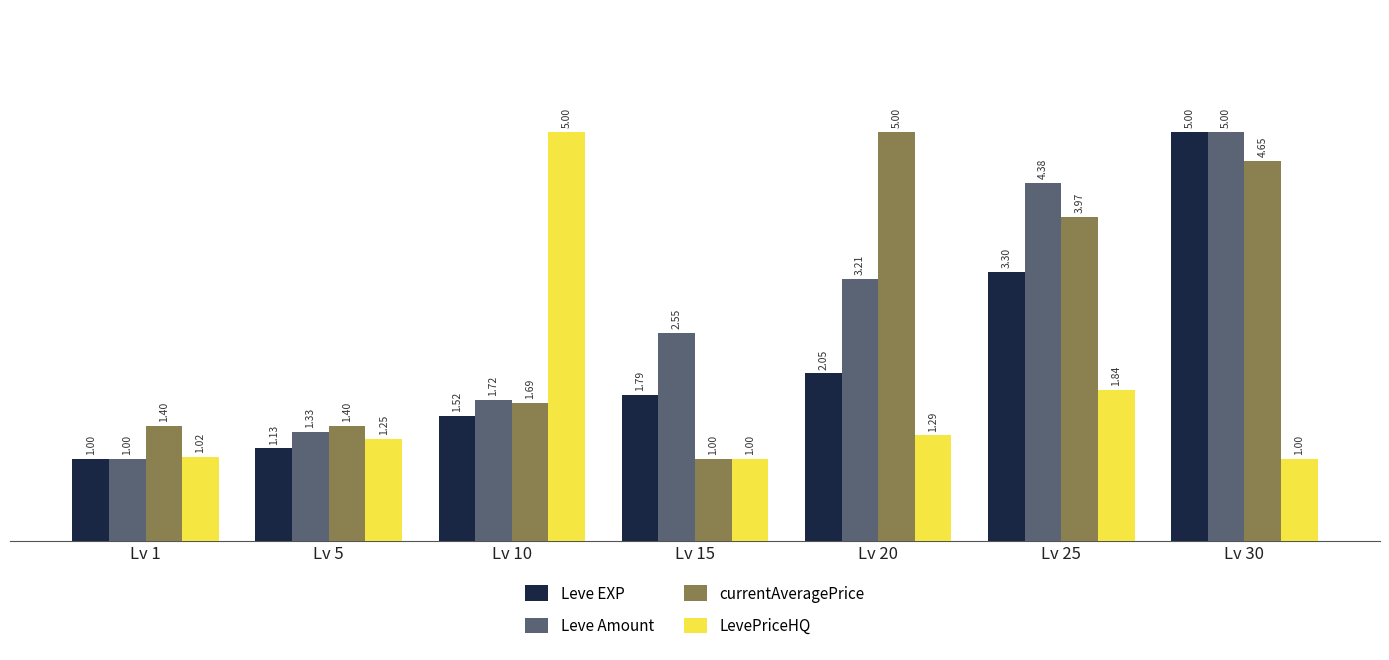

Between Lv 10 and Lv 15, which series saw the biggest shift?

LevePriceHQ